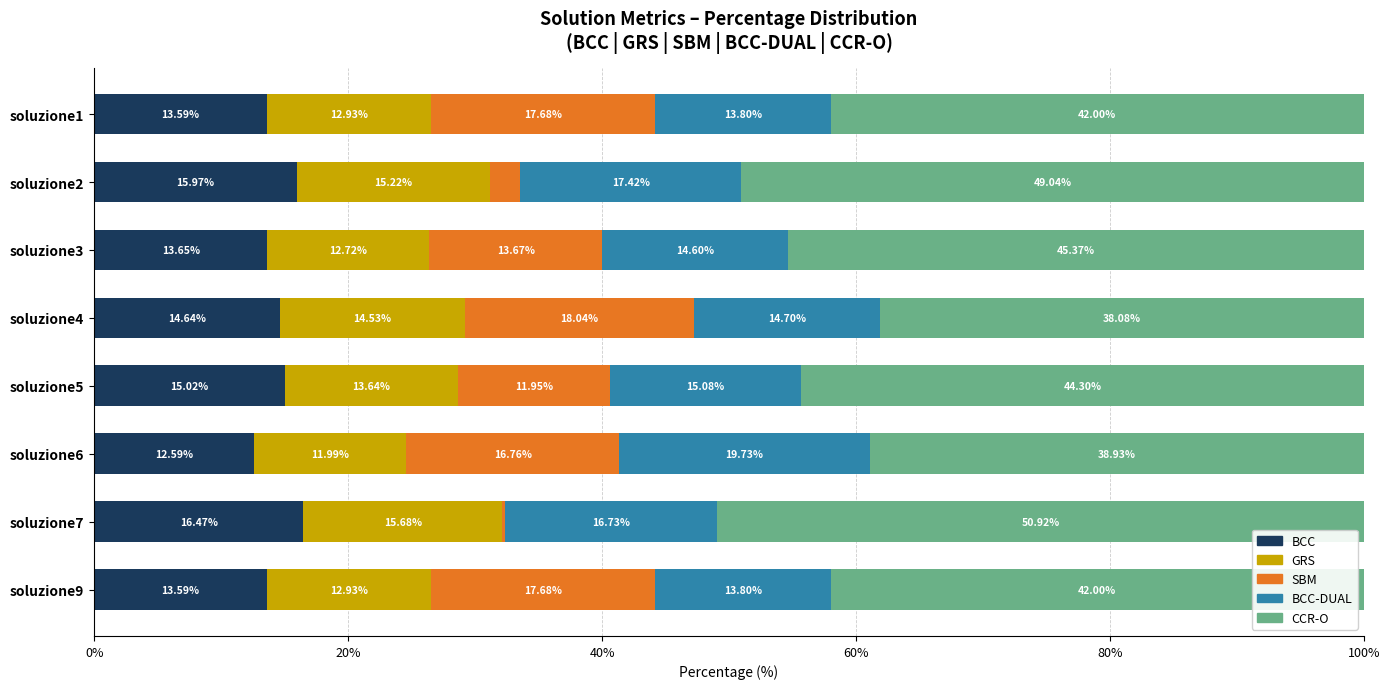

How many values in the BCC series exceed 14?

4